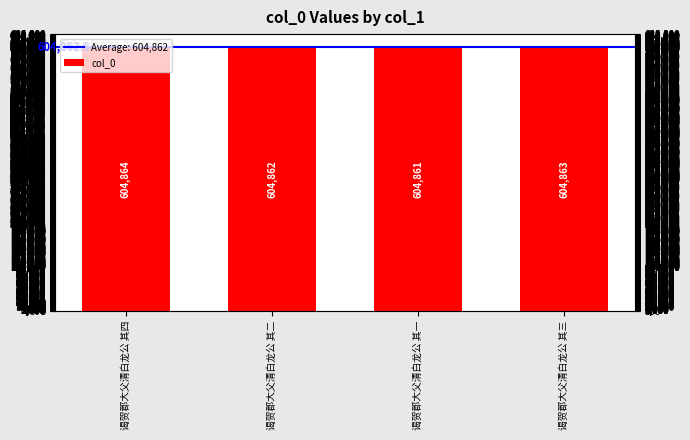

Rank the categories by value from lowest to highest.

谒贺郡大父清白龙公 其一, 谒贺郡大父清白龙公 其二, 谒贺郡大父清白龙公 其三, 谒贺郡大父清白龙公 其四